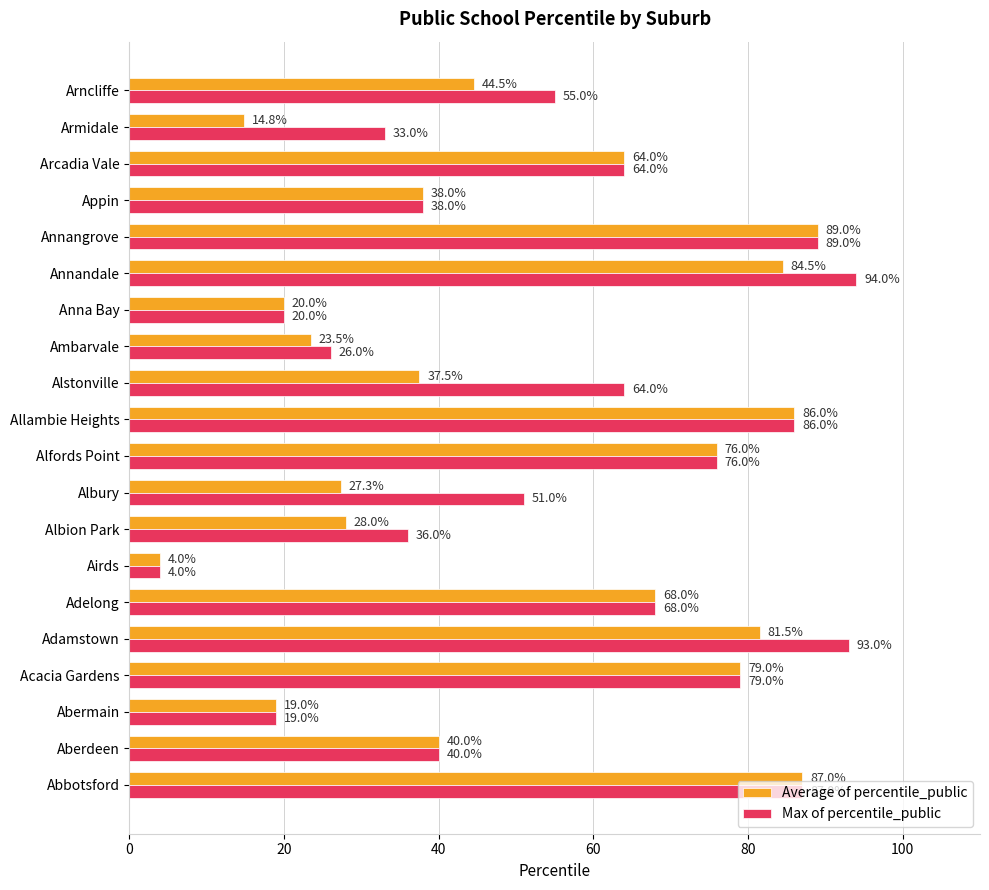

How many series are shown in this chart?

2